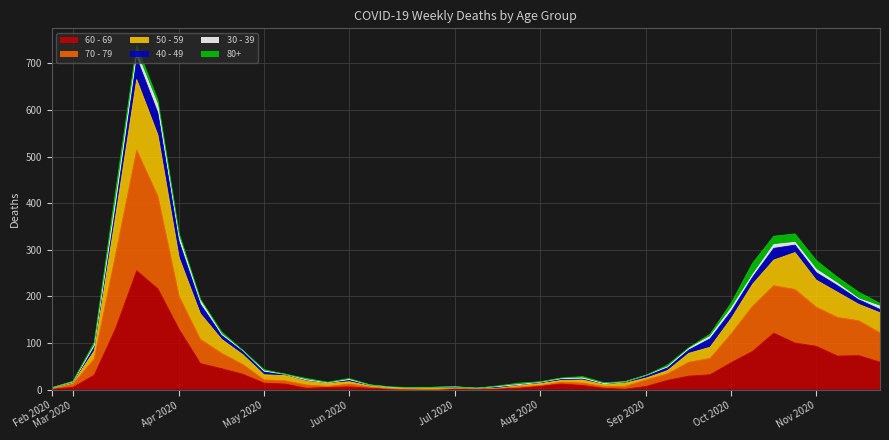

What is the label of the 23rd point from the right?

2020-06-22